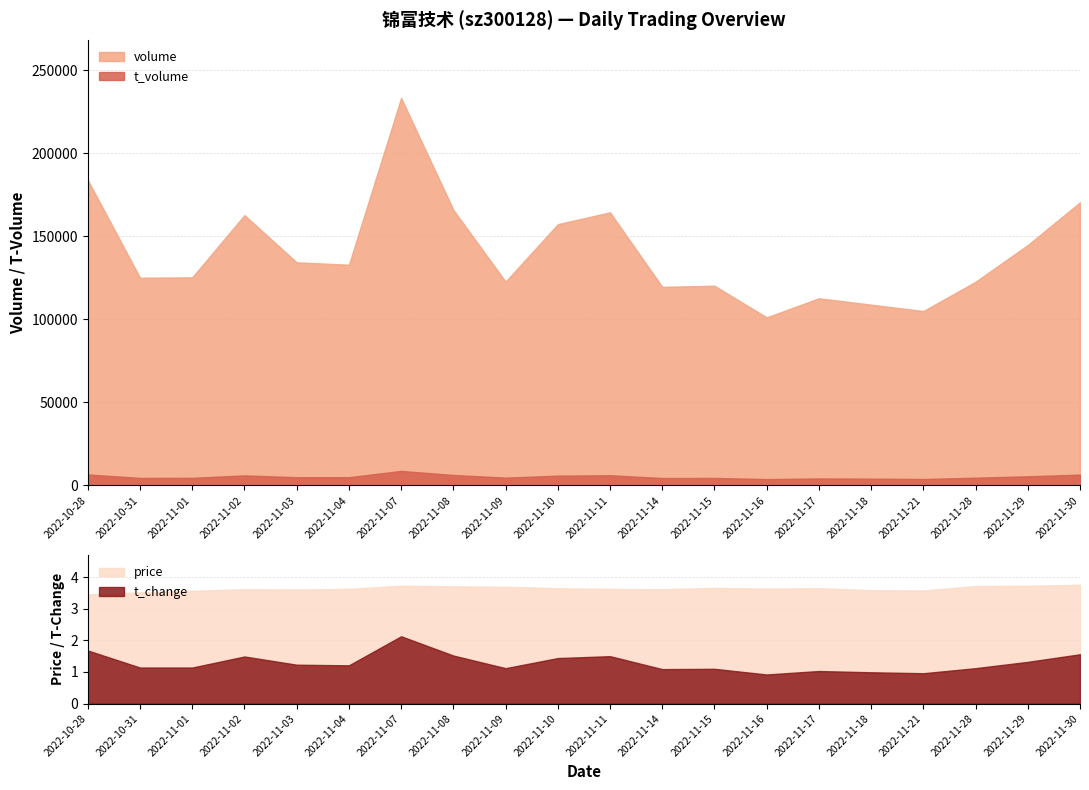

What is the label of the 18th point from the right?

2022-11-01